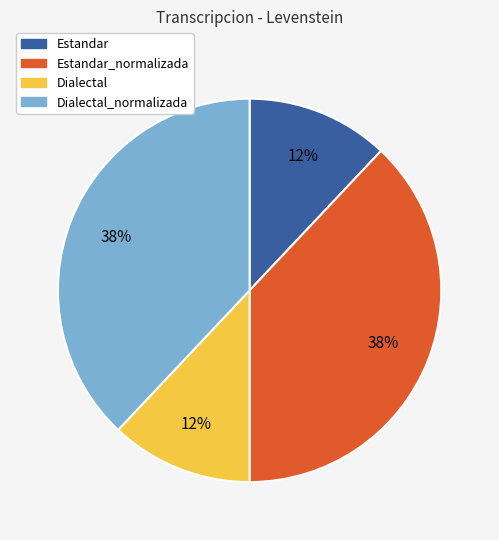

To the nearest percent, what is the average slice percentage?

25%